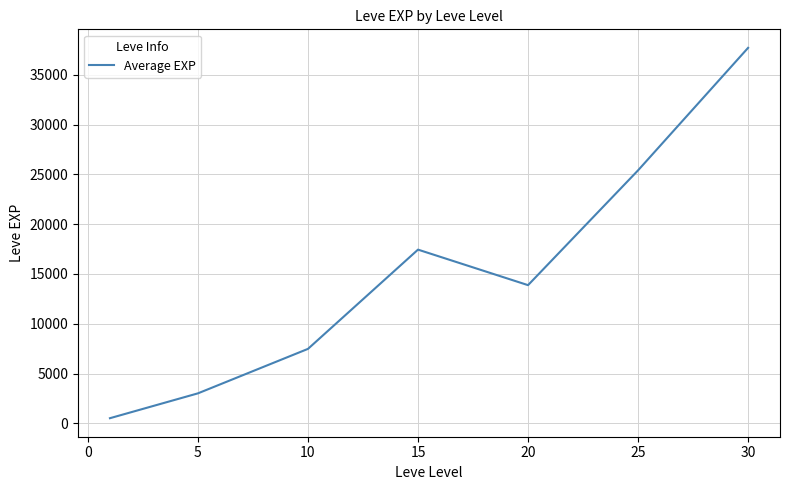

True or false: the data has more than 1 interior local peaks.

False